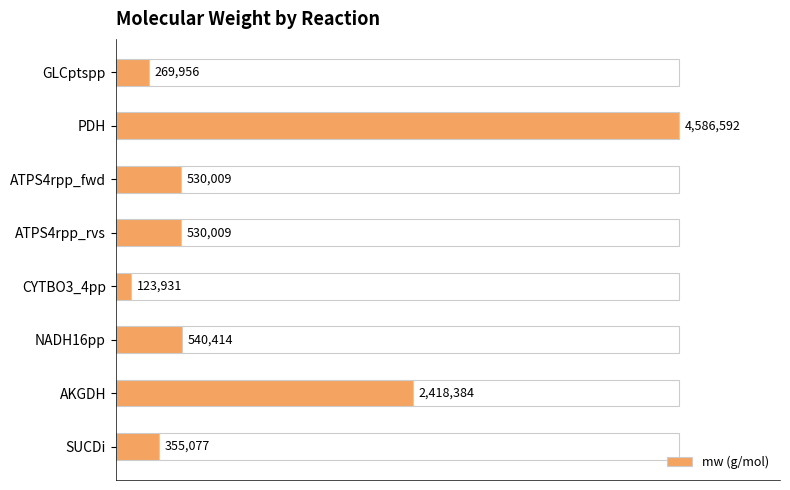

Where does the data first go above 530009?

PDH